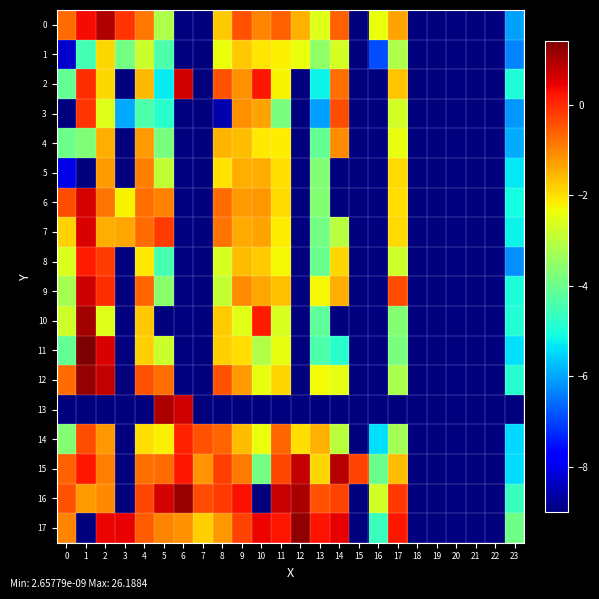

Which has a higher value, 22 or 21?

22